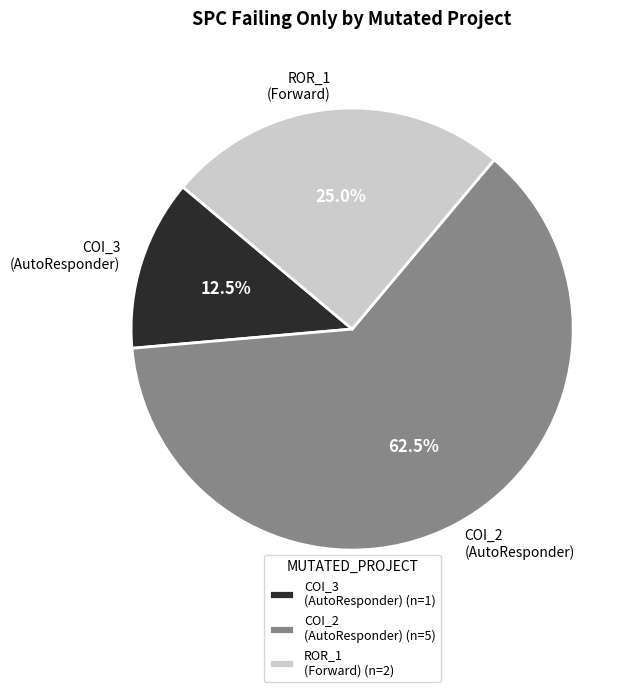

Which has a higher value, ROR_1 (Forward) or COI_3 (AutoResponder)?

ROR_1 (Forward)